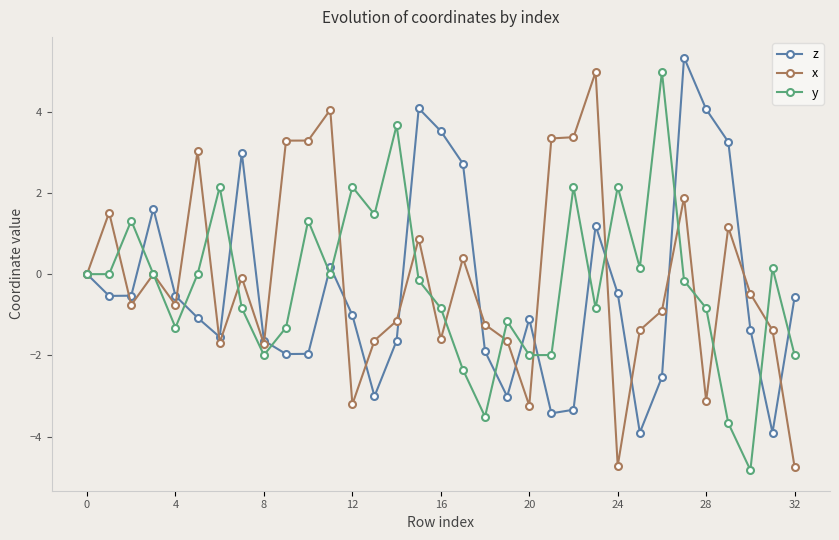

After their last crossing, which series has the higher values: z or x?

z